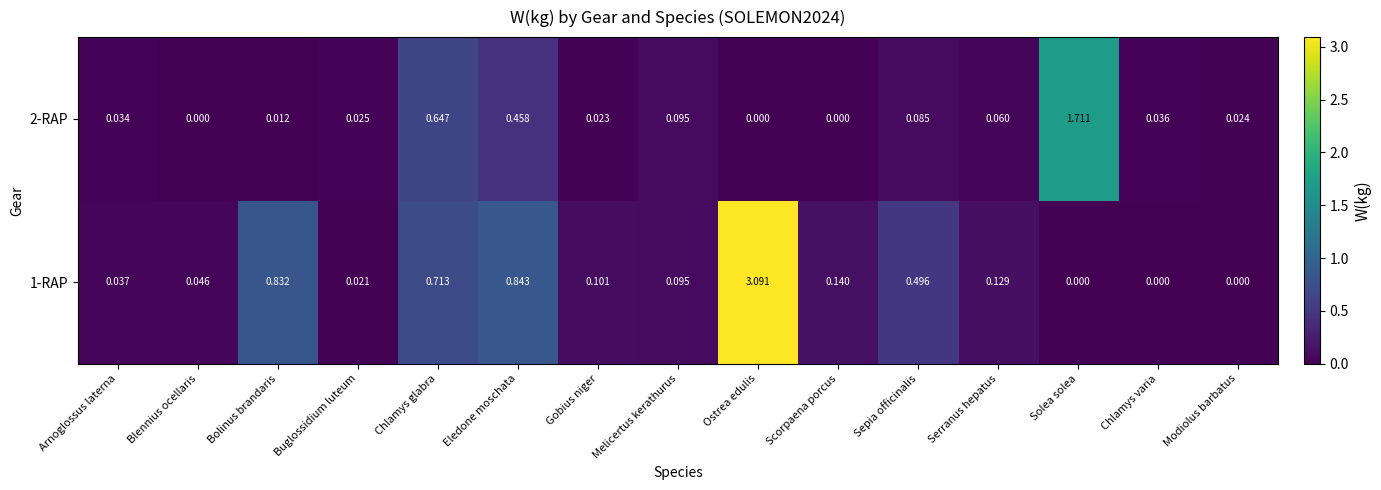

List the series in order of their overall mean, lowest first.

2-RAP, 1-RAP